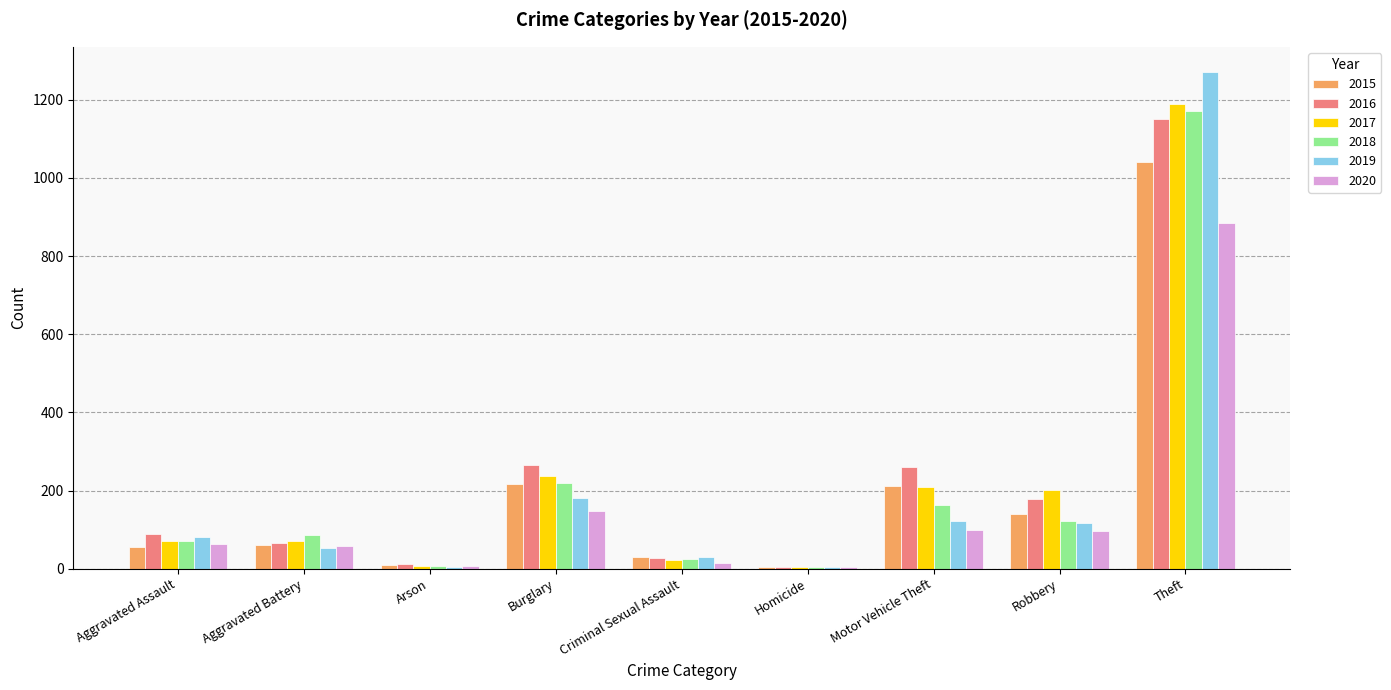

The value of 2017 at Burglary is 237. True or false?

True